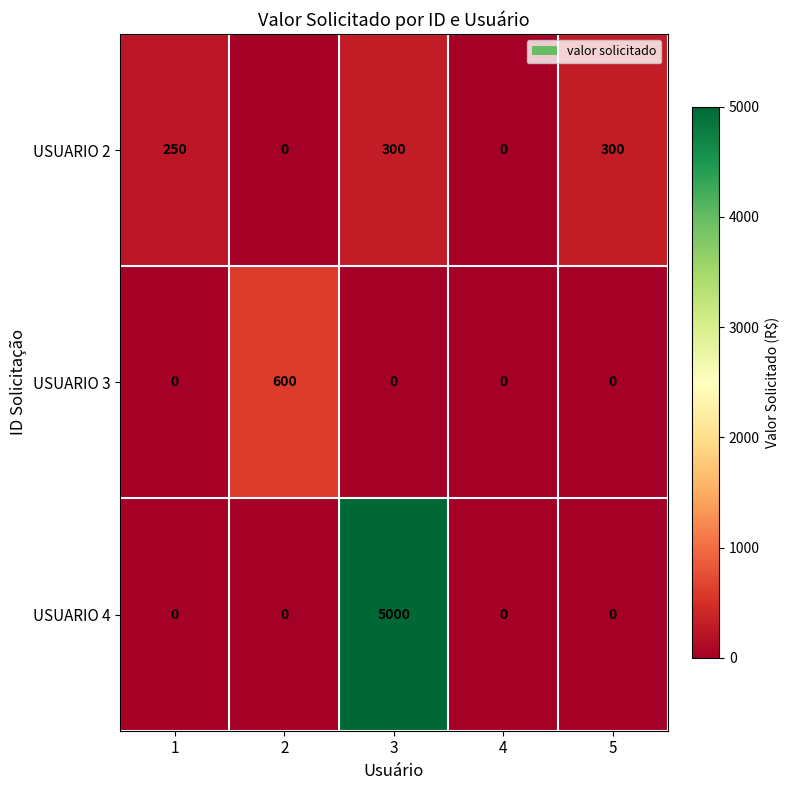

What is the difference between the maximum and minimum values in the USUARIO 2 series?

300